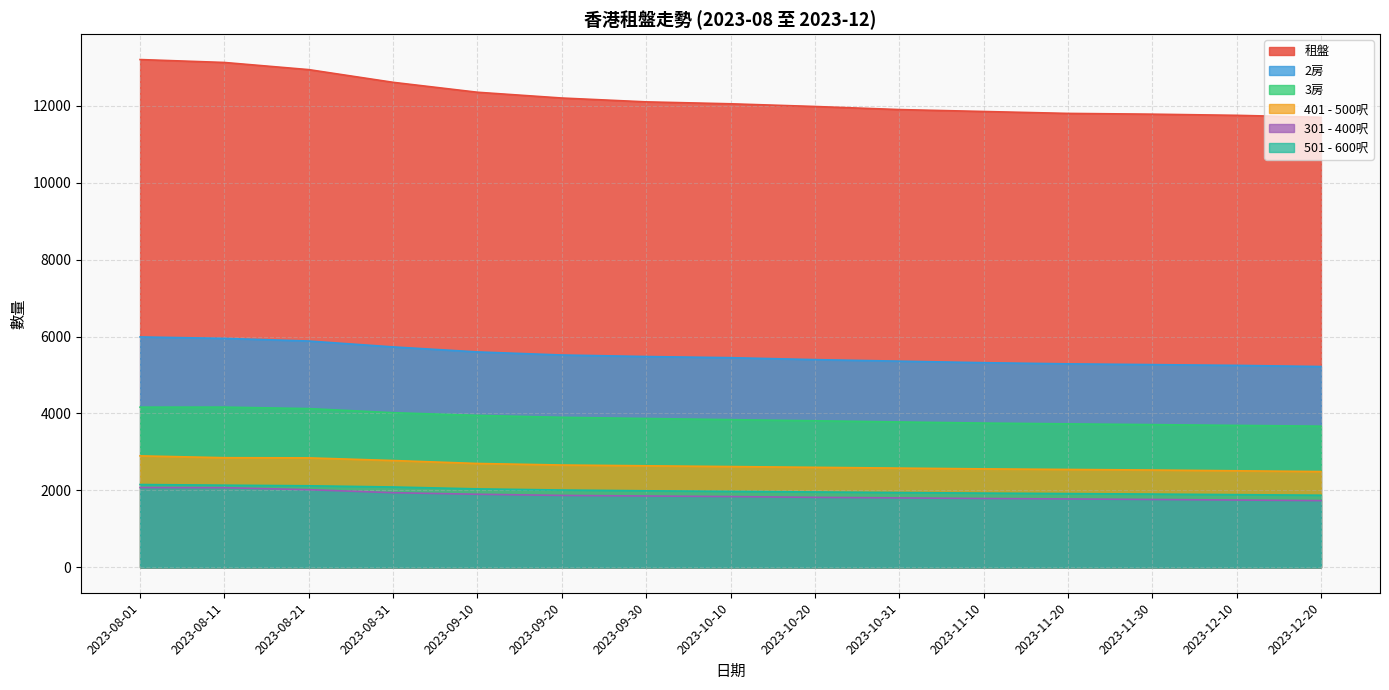

List the series in order of their peak value, highest first.

租盤, 2房, 3房, 401 - 500呎, 501 - 600呎, 301 - 400呎